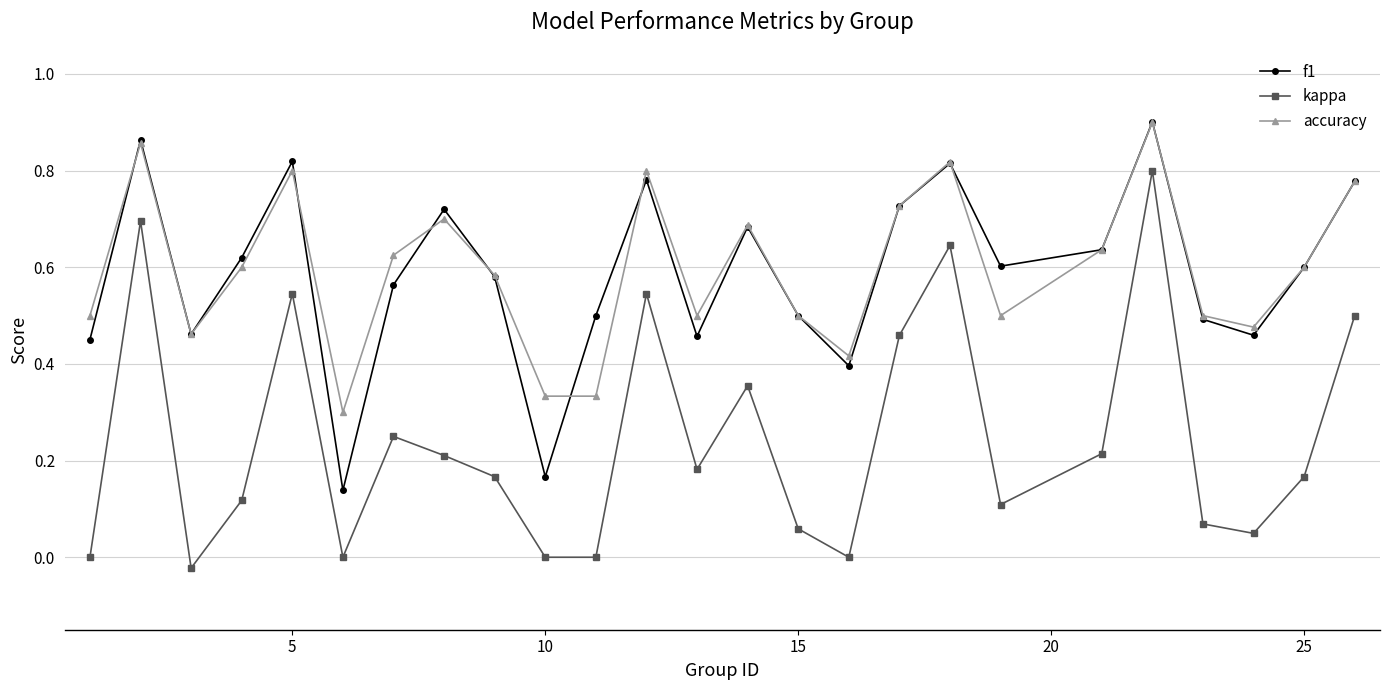

Which series has the widest spread of values?

kappa